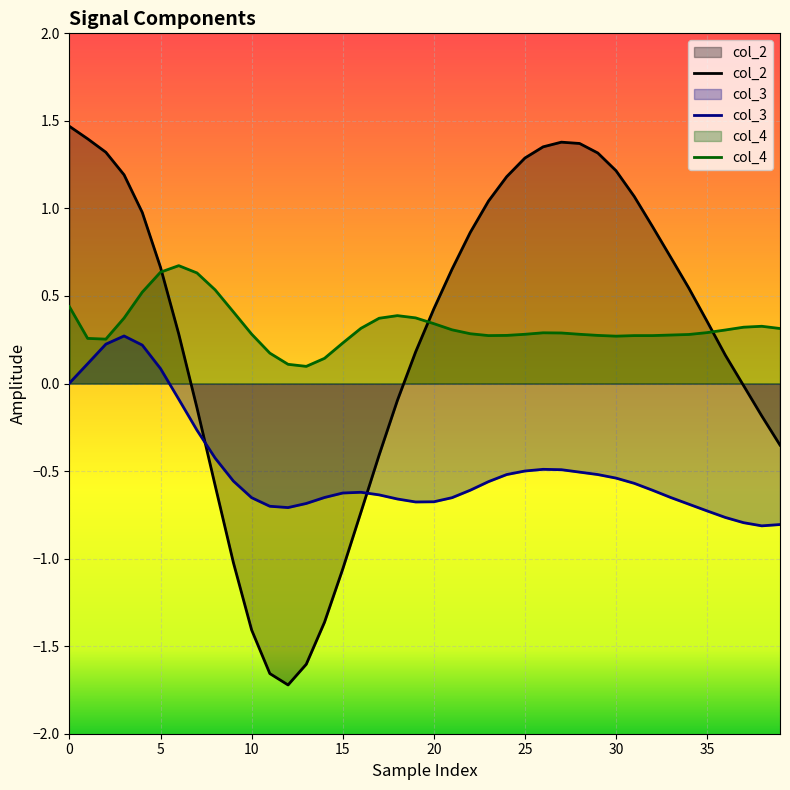

Which has a higher value, 12 or 16?

16